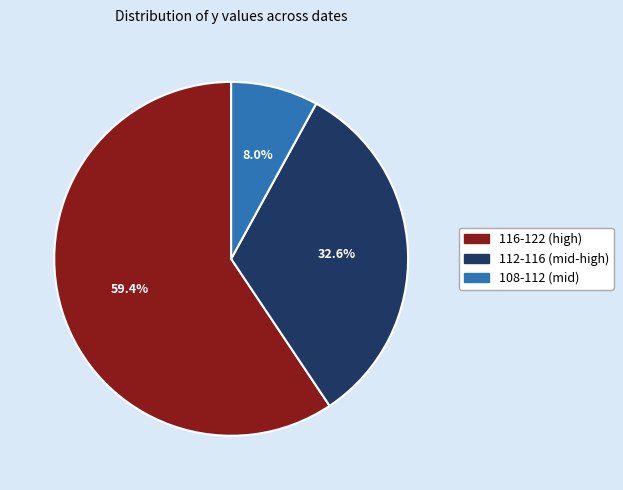

Count the number of slices in the pie.

3